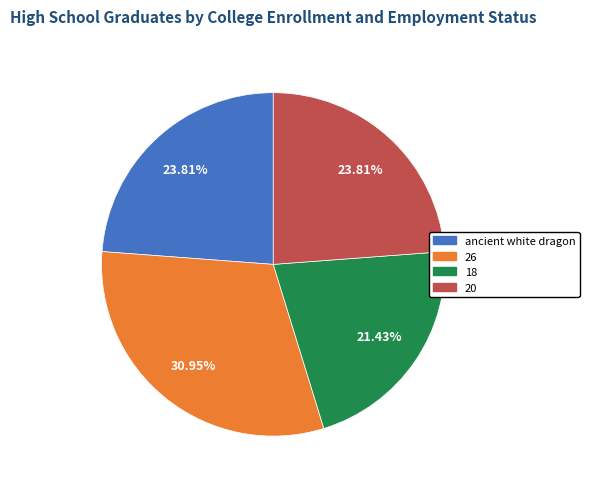

Is there any slice that represents more than half of the pie?

No